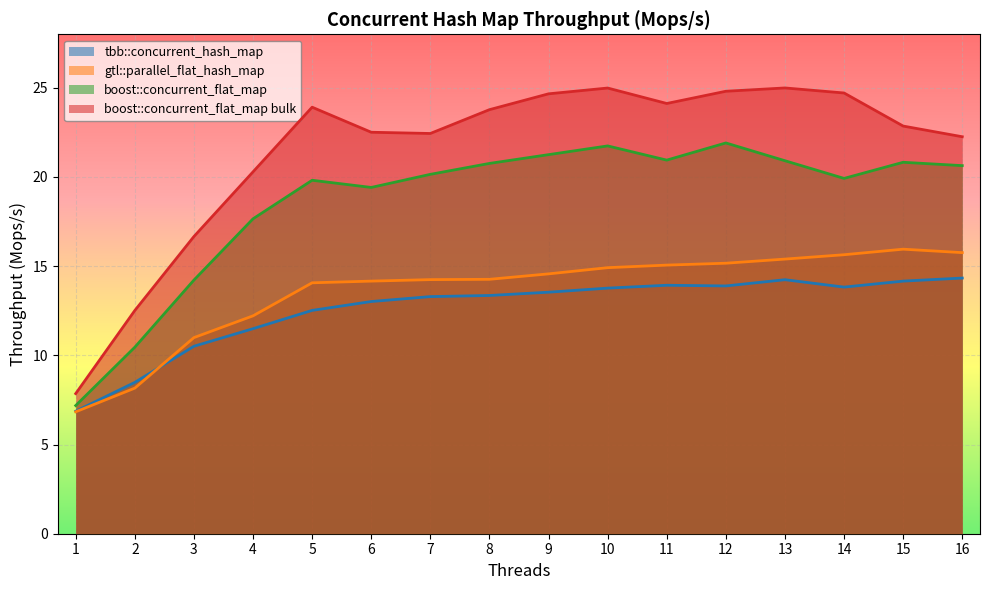

In boost::concurrent_flat_map, how many points are higher than both neighbors (excluding endpoints)?

4